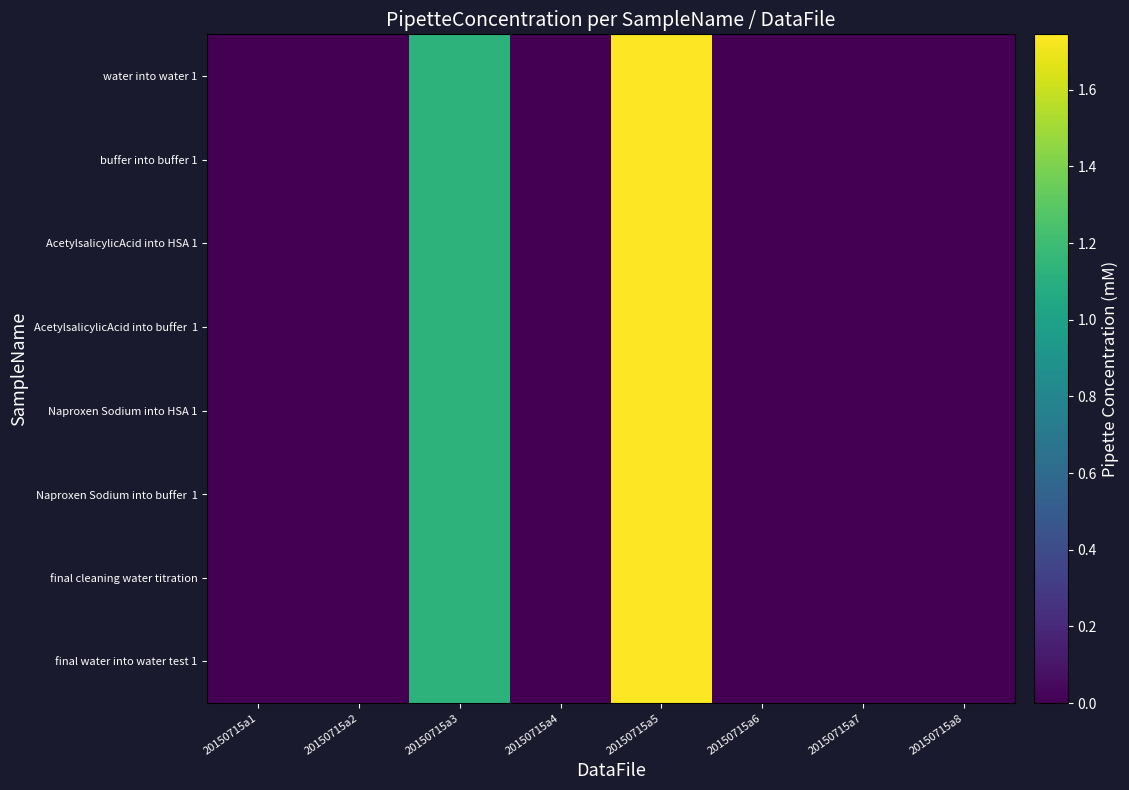

Rank the series at 20150715a8 from highest to lowest value.

water into water 1, buffer into buffer 1, AcetylsalicylicAcid into HSA 1, AcetylsalicylicAcid into buffer 1, Naproxen Sodium into HSA 1, Naproxen Sodium into buffer 1, final cleaning water titration, final water into water test 1